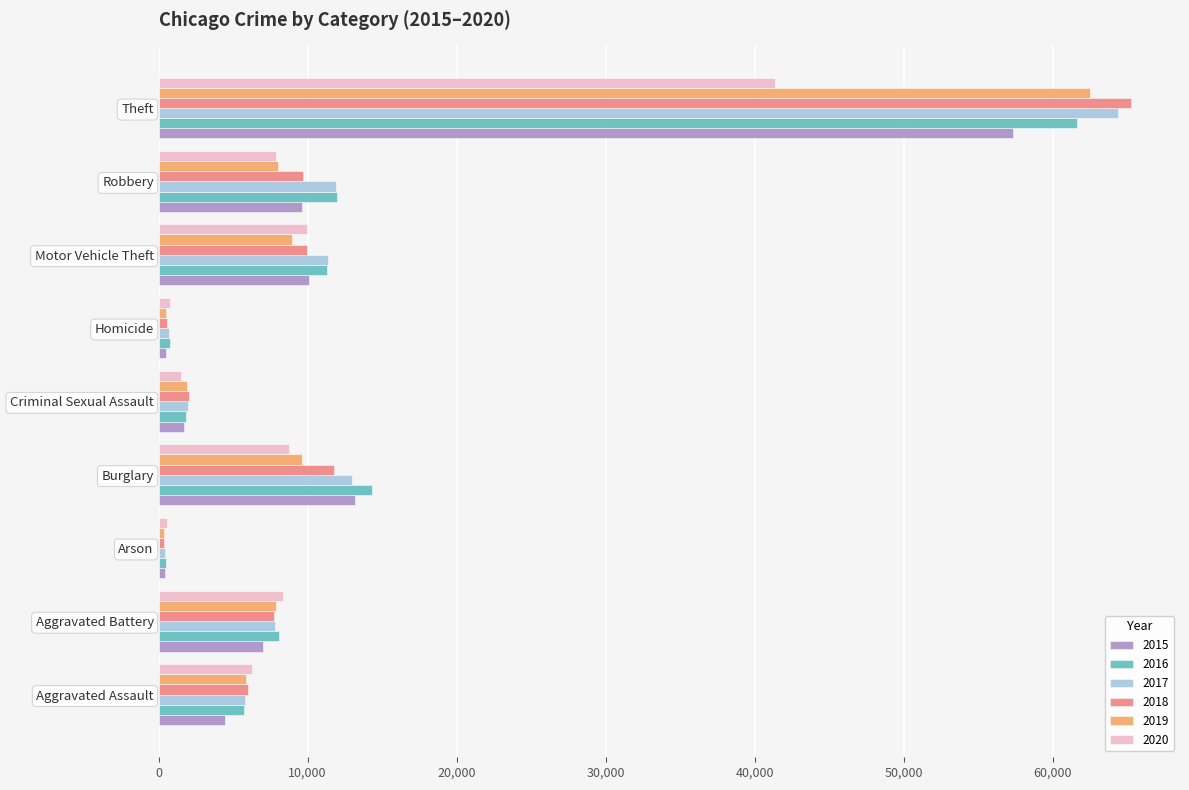

Rank the series by their maximum value, from lowest to highest.

2020, 2015, 2016, 2019, 2017, 2018